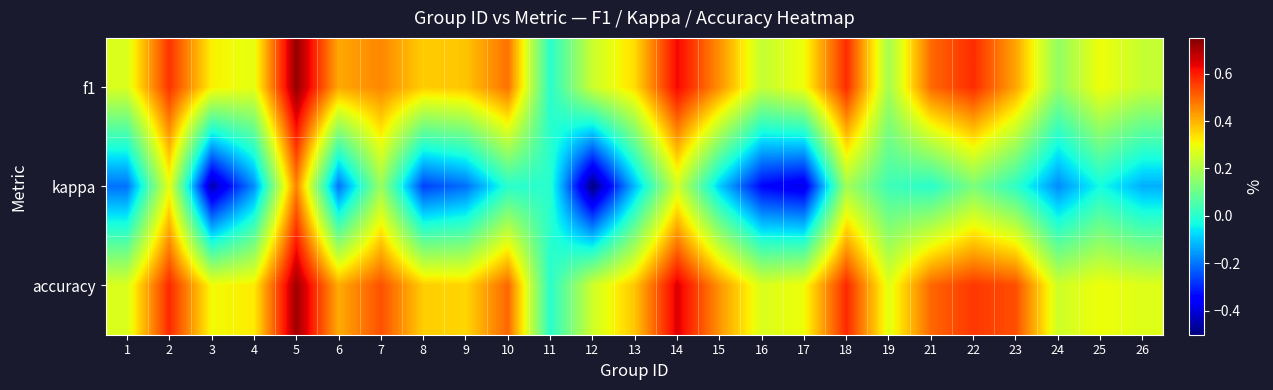

At 13, list the series in order from smallest to largest.

kappa, f1, accuracy